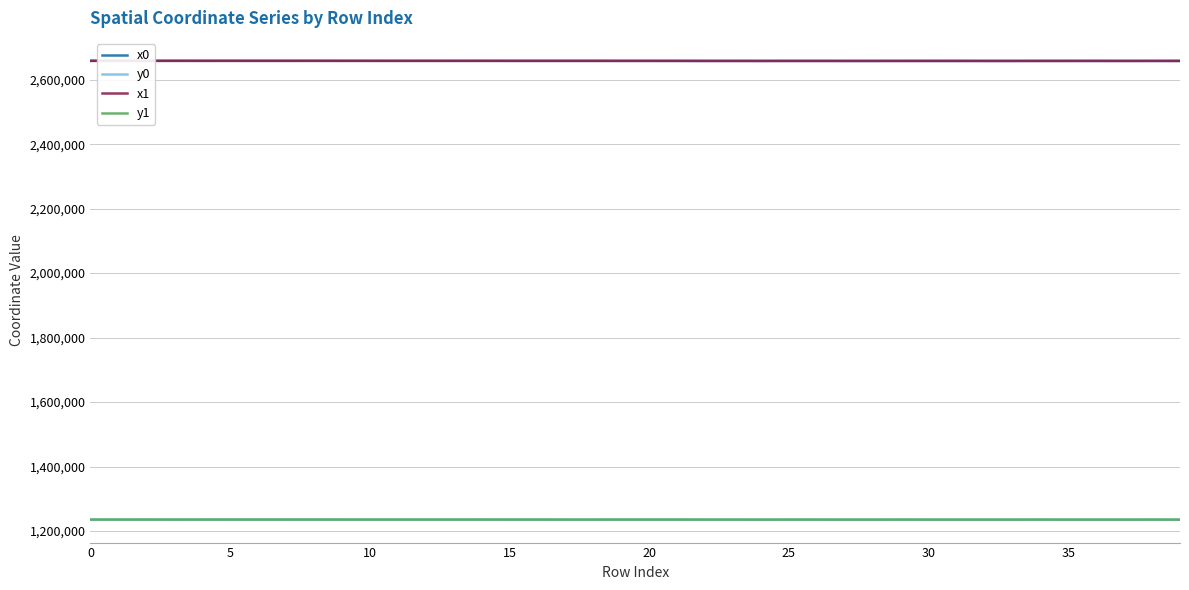

What is the minimum value for y0?

1235466.7